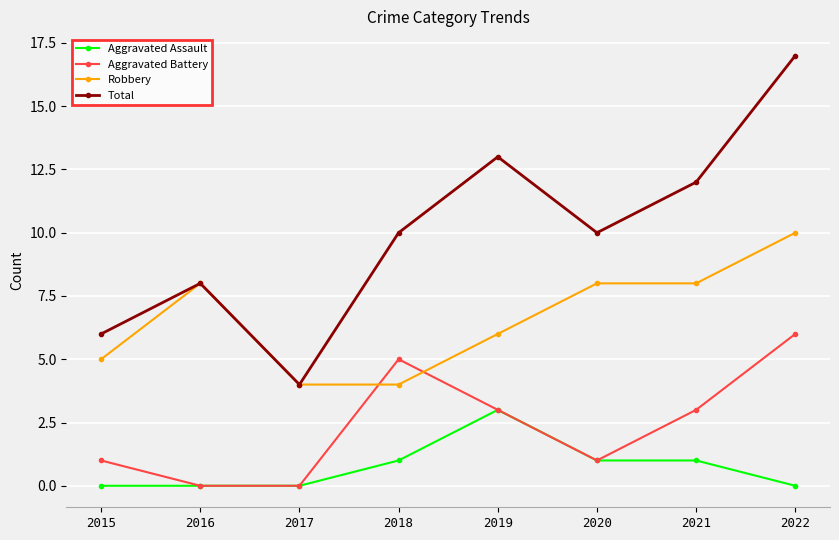

Which series has the largest range (max minus min)?

Total